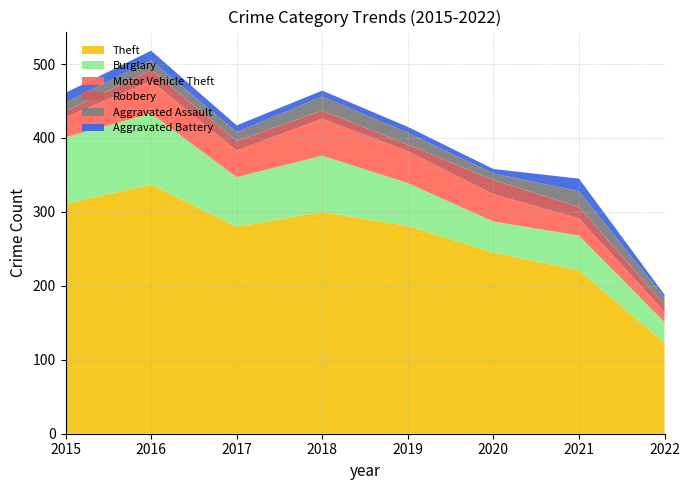

Reading left to right, transcribe all the data shown in this chart.

Theft: 311	337	280	300	281	245	221	123
Burglary: 90	96	67	76	58	42	47	28
Motor Vehicle Theft: 27	44	36	50	43	37	23	14
Robbery: 8	15	13	11	9	19	16	9
Aggravated Assault: 12	13	12	19	16	9	21	10
Aggravated Battery: 13	13	9	8	8	6	17	4